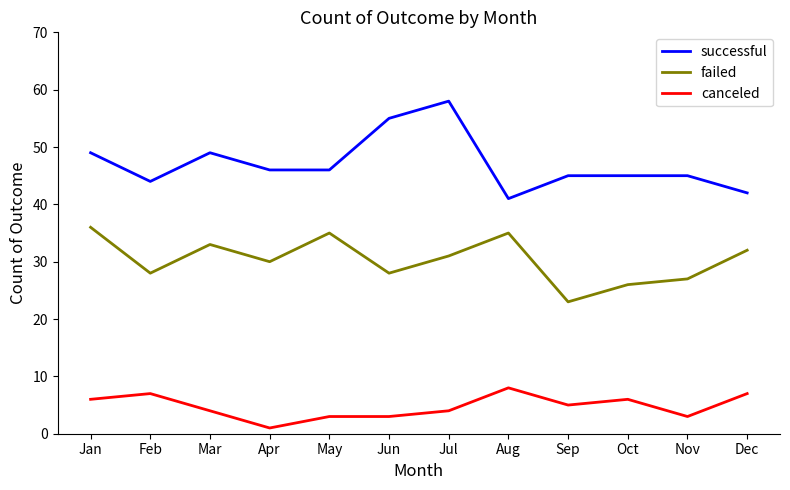

Reading right to left, list all the values displayed in this chart.

successful: 42	45	45	45	41	58	55	46	46	49	44	49
failed: 32	27	26	23	35	31	28	35	30	33	28	36
canceled: 7	3	6	5	8	4	3	3	1	4	7	6